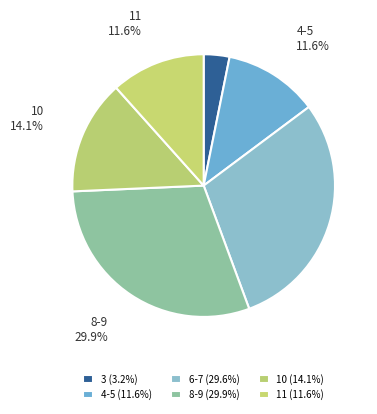

Does any single category account for the majority?

No